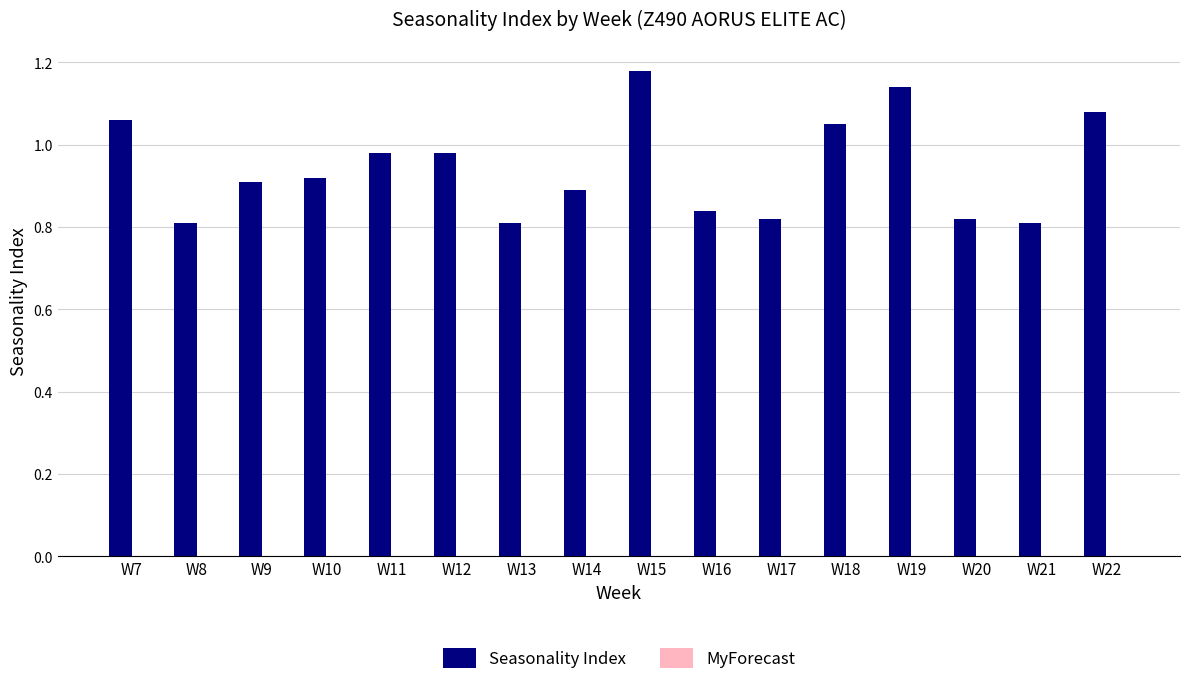

What is the sum of the values at W17 and W13?

1.6